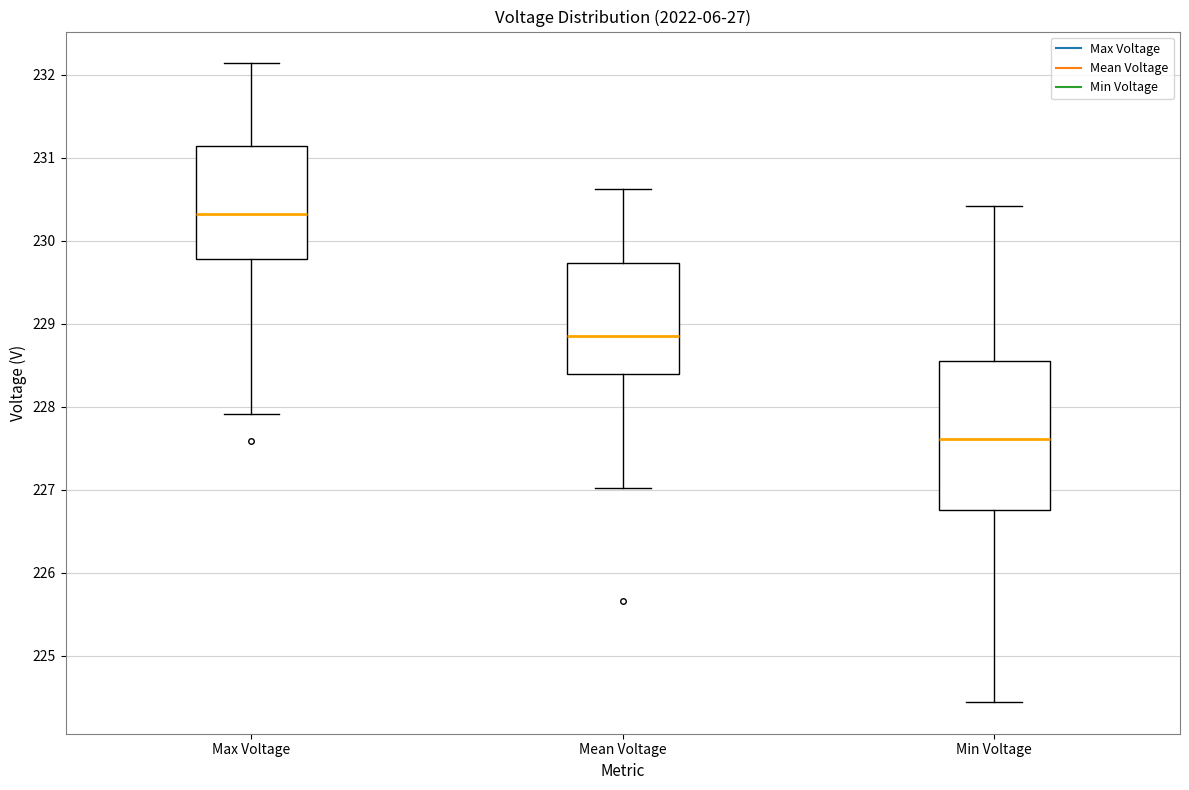

Reading left to right, read every box against the y-axis: the position of its median line, the range the box covers, and the ends of its whiskers. The values are not printed on the chart, so give them approximately, as read against the axis.

Max Voltage: median 230.3, box 229.8 to 231.1, whiskers 227.9 to 232.1
Mean Voltage: median 228.8, box 228.4 to 229.7, whiskers 227.0 to 230.6
Min Voltage: median 227.6, box 226.7 to 228.5, whiskers 224.4 to 230.4